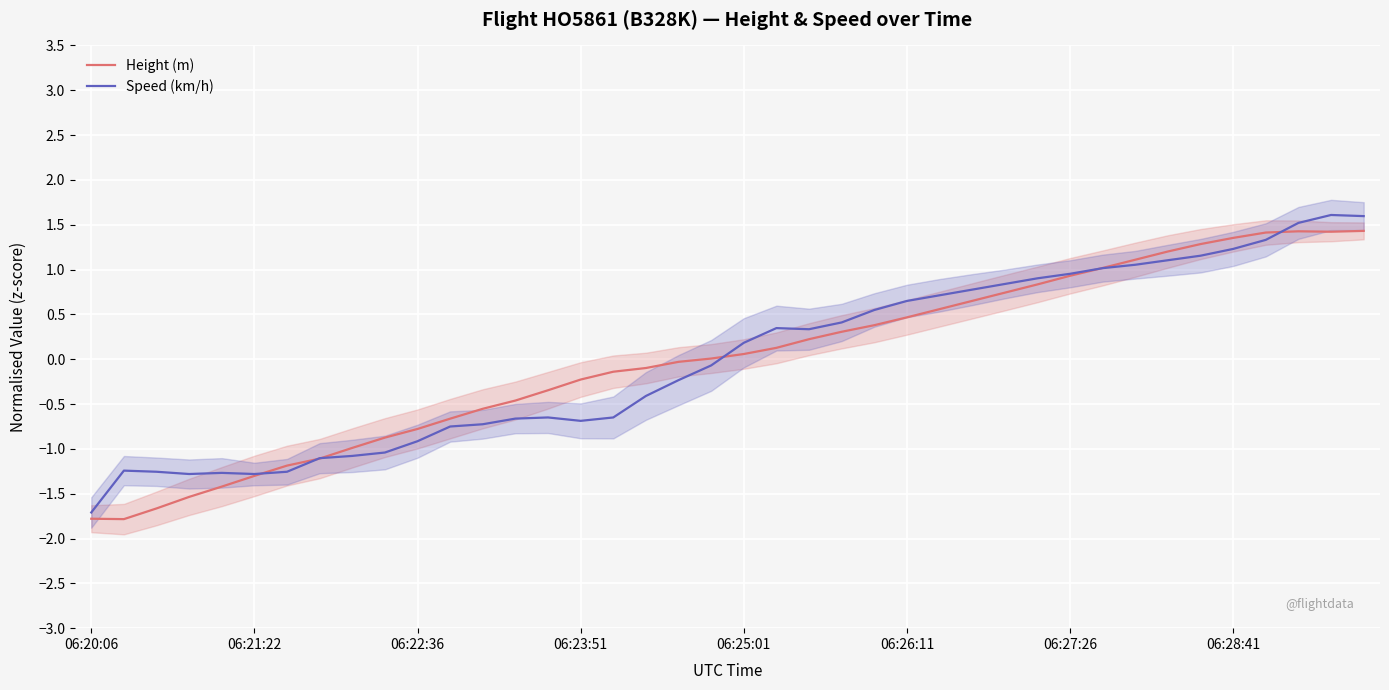

What is the highest value of the Height (m) series?

1.4